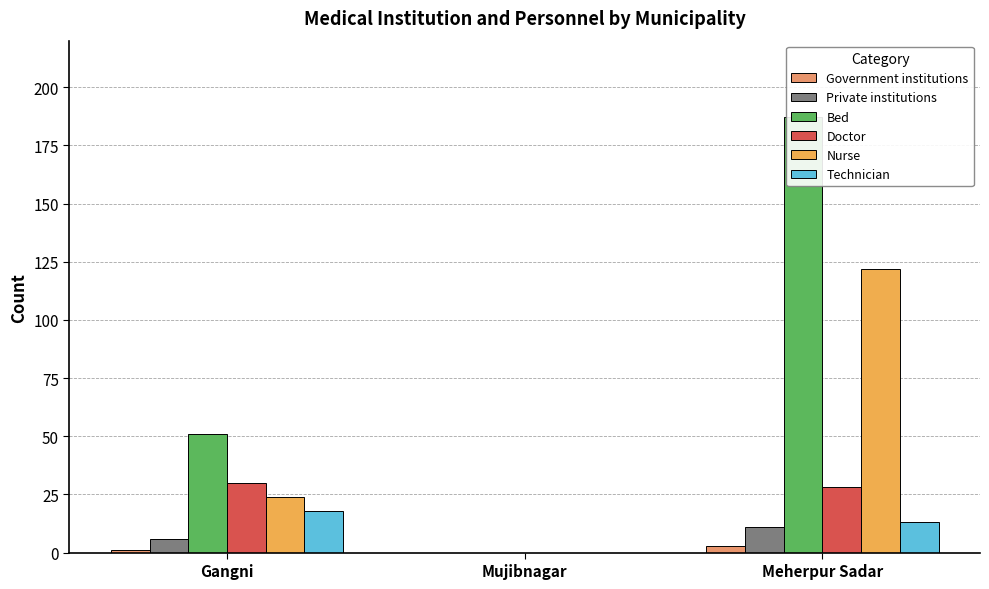

Does the chart contain any negative values?

No